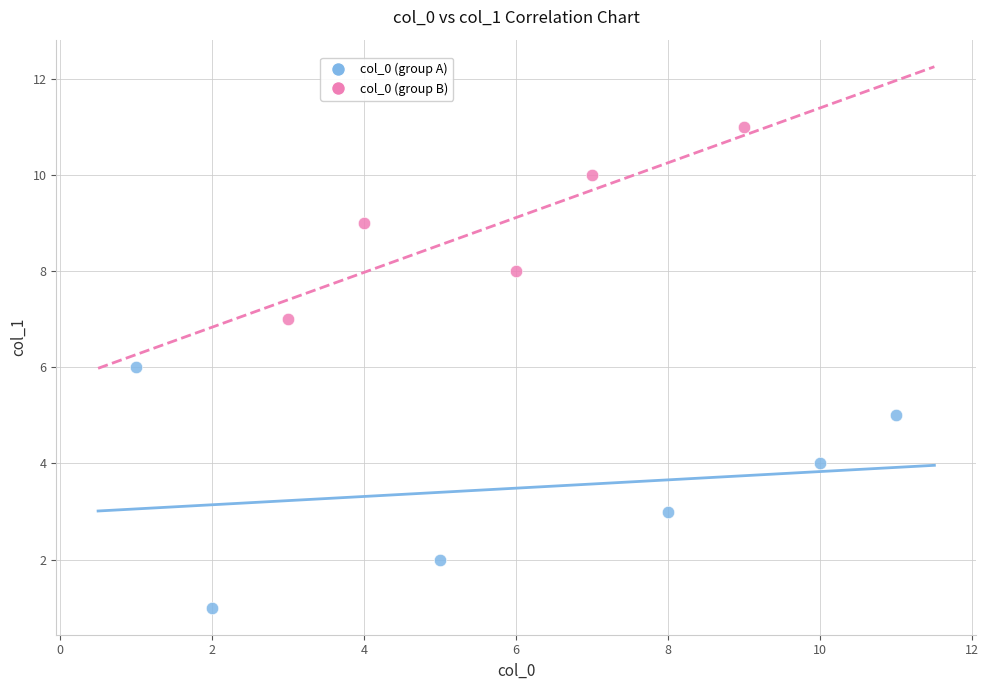

Which series contains the highest Y value?

col_0 (group B)